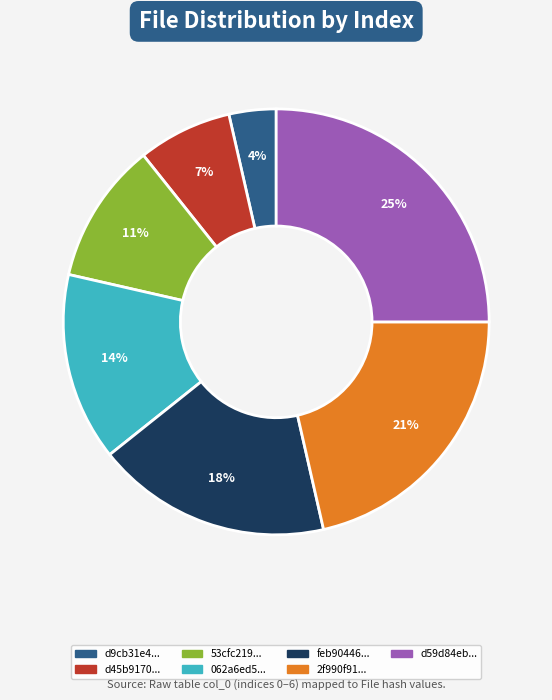

To the nearest percent, what portion does d59d84eb... represent?

25%